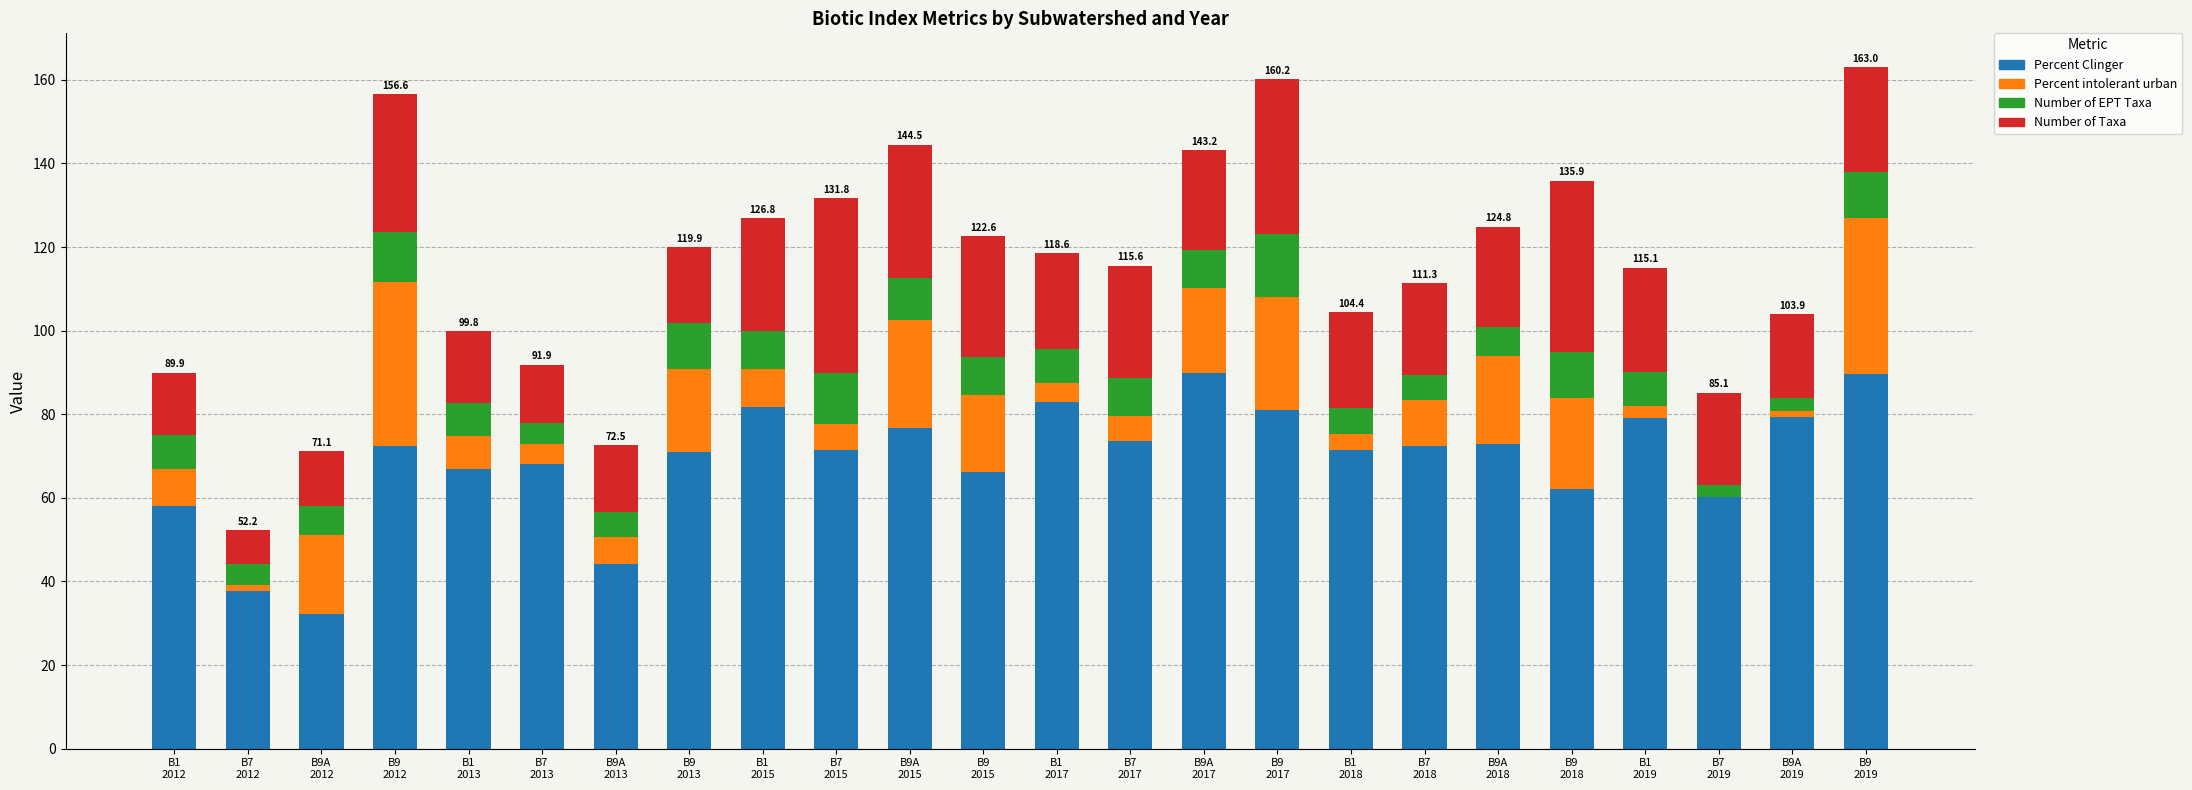

Count the number of data series in this chart.

4